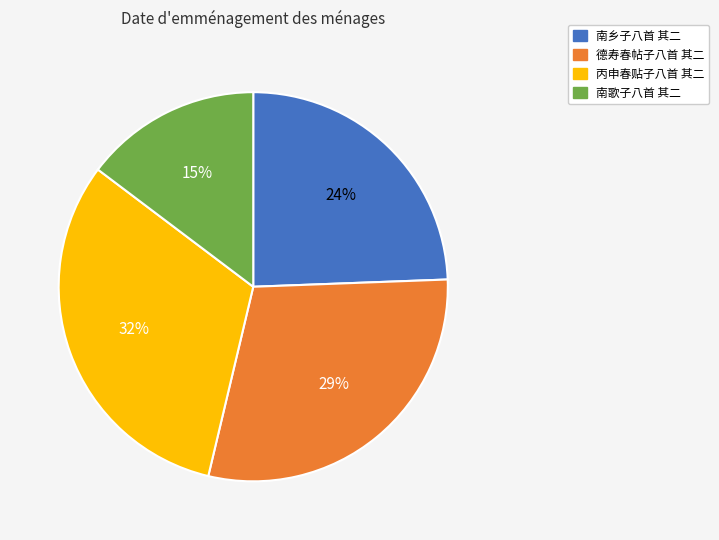

Which category has the smallest portion of the pie?

南歌子八首 其二